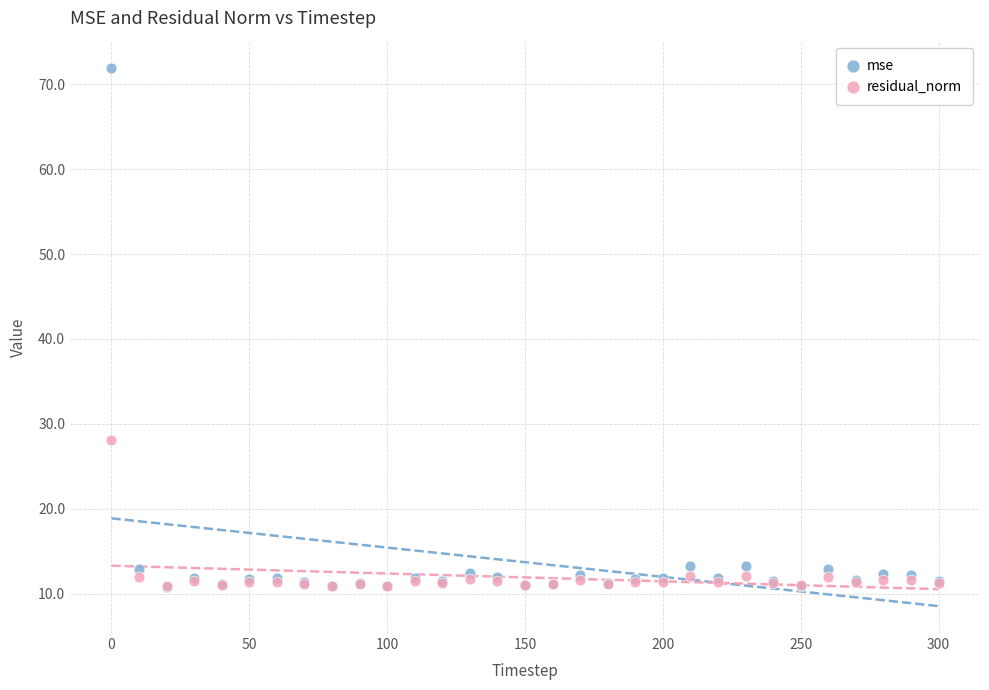

In the mse series, what Y value is closest to 41?

13.2